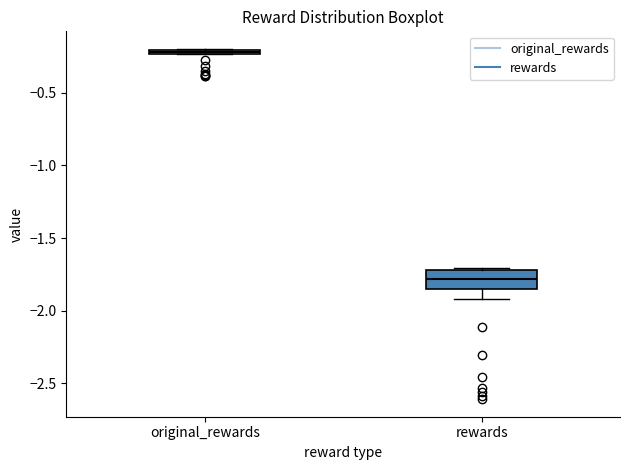

Which box is the tallest, from its lower edge to its upper edge?

rewards